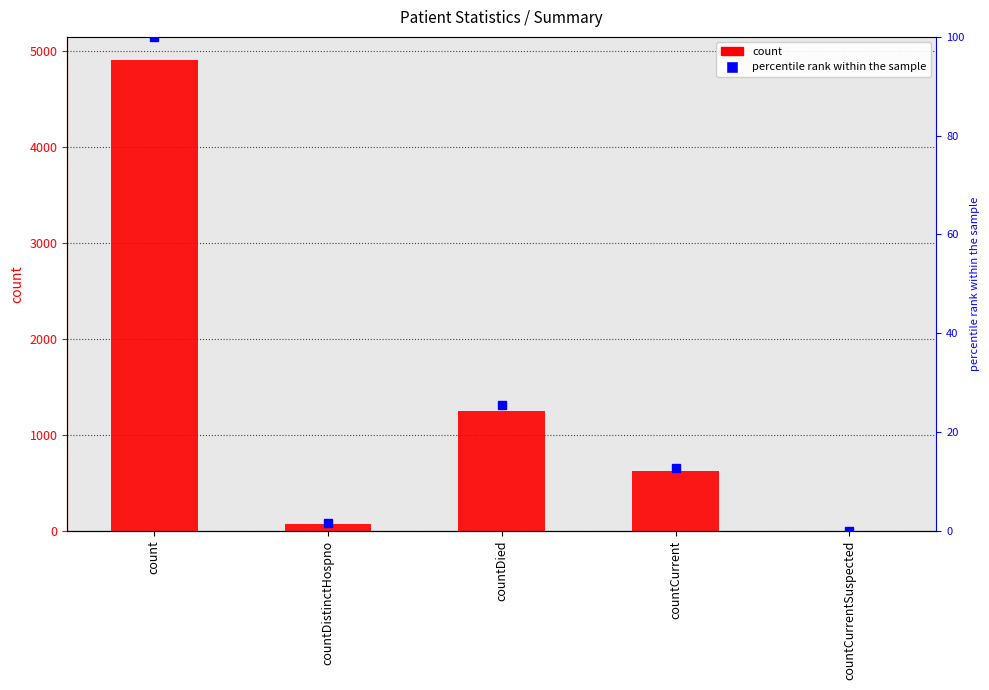

How many data points does each series have?

5